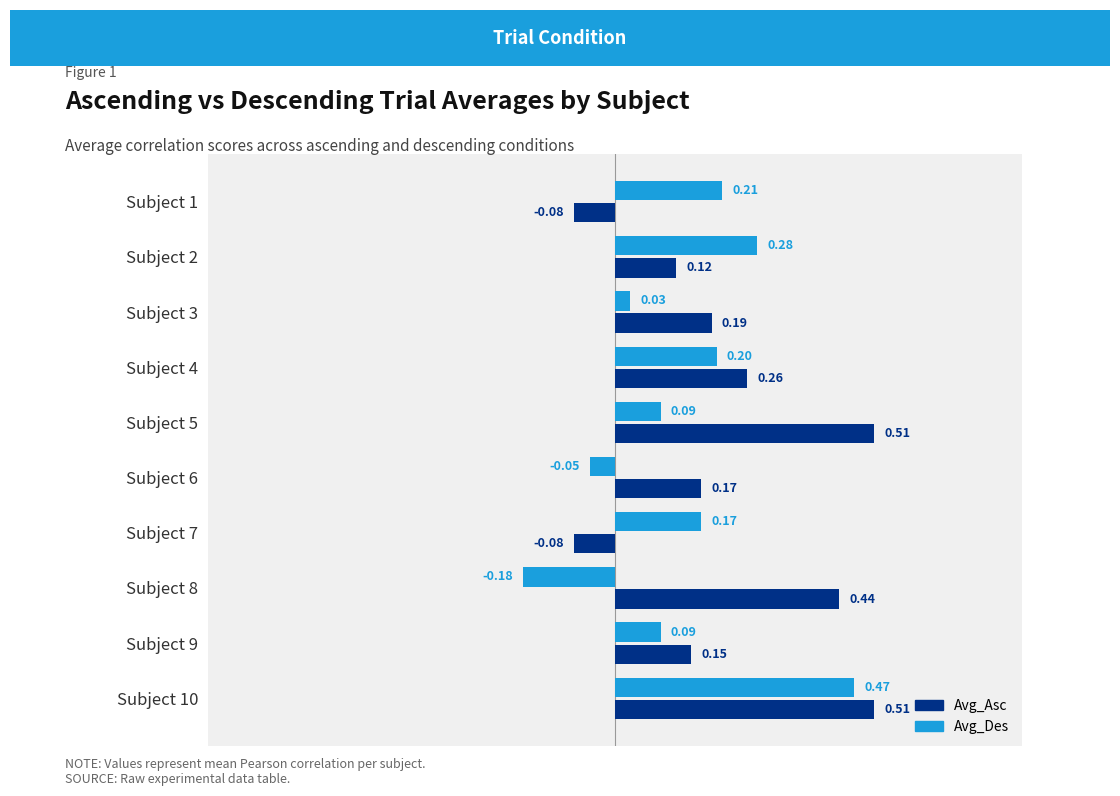

What is the sum of all Avg_Des values?

1.3